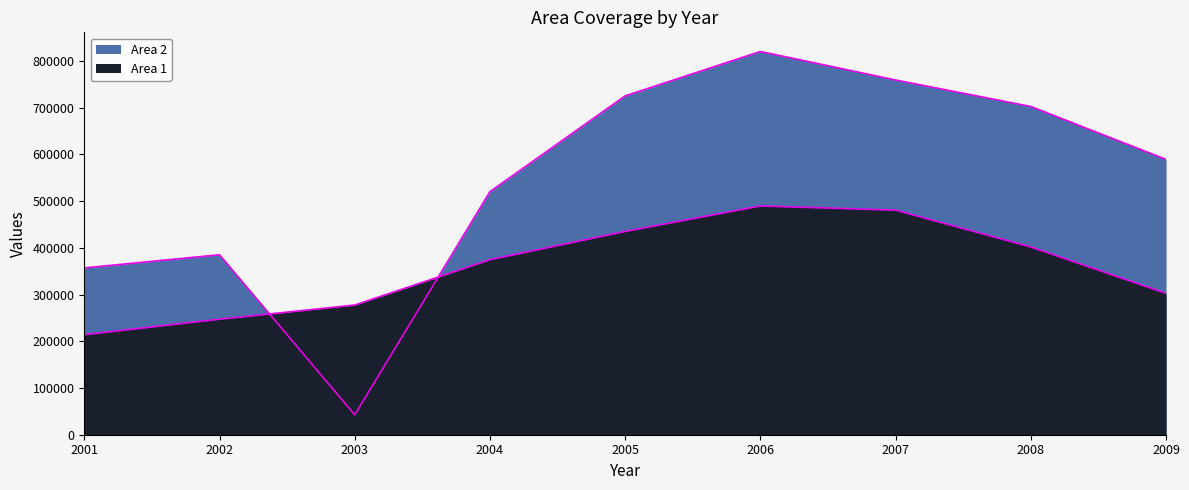

What is the difference between the maximum and second lowest values in the Area 1 series?

242250